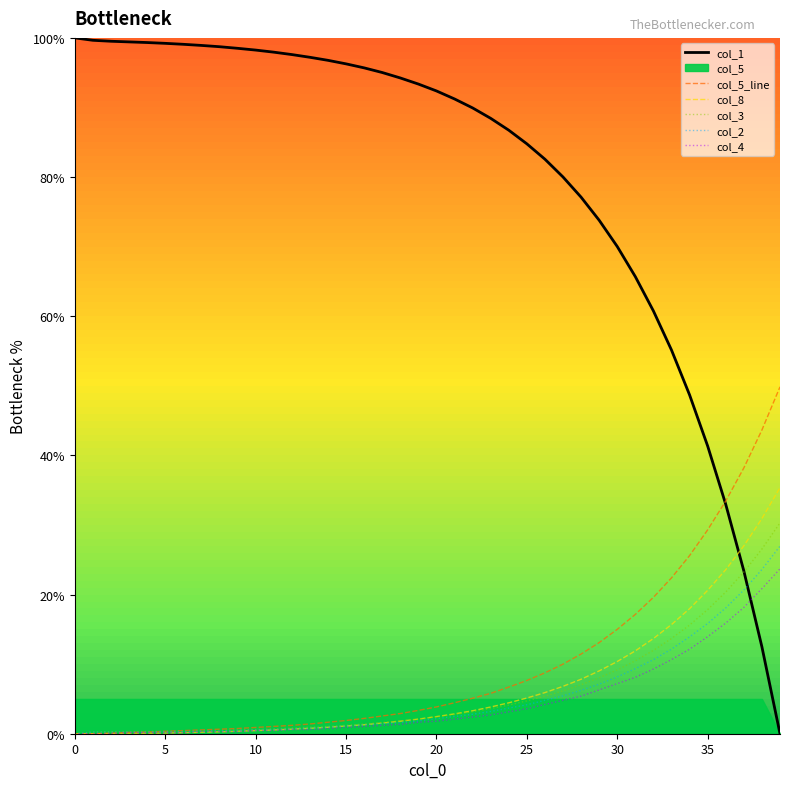

Which category has the highest value in the col_2 series?

39